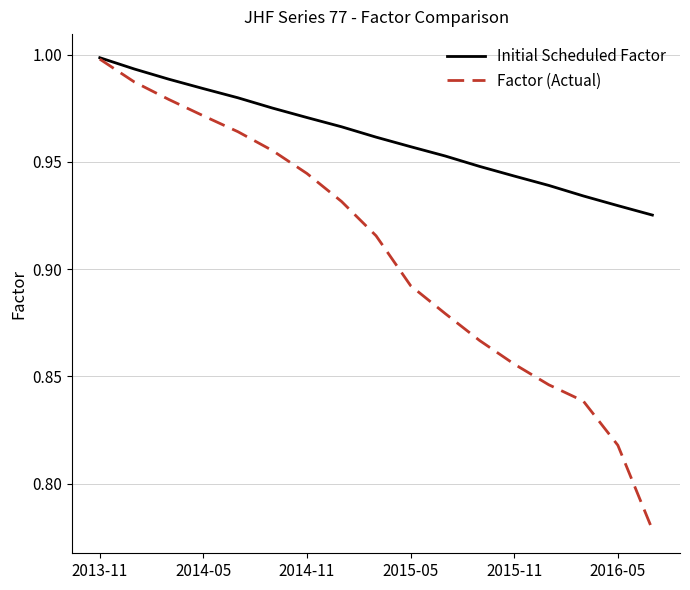

Which series has the largest range (max minus min)?

Factor (Actual)